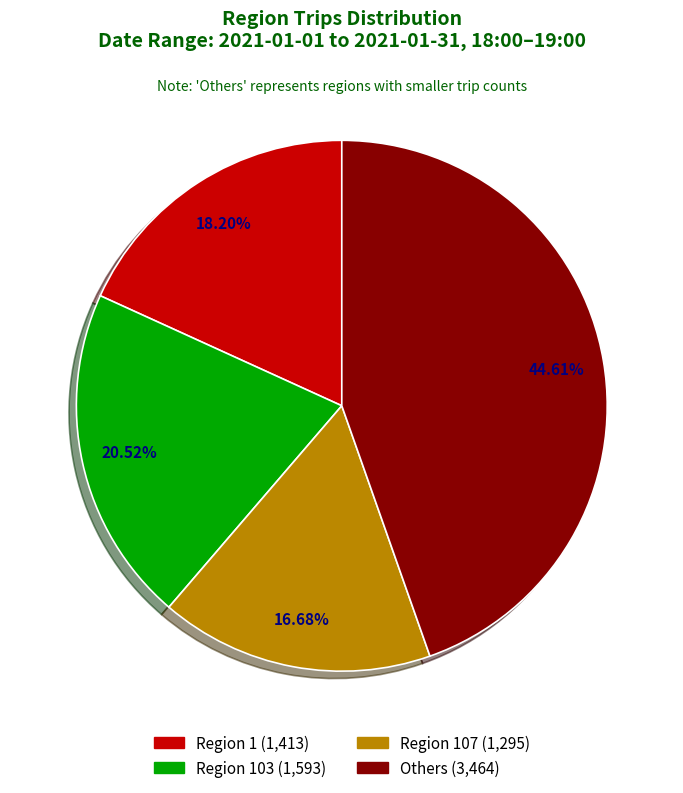

Is there a majority slice in this chart?

No